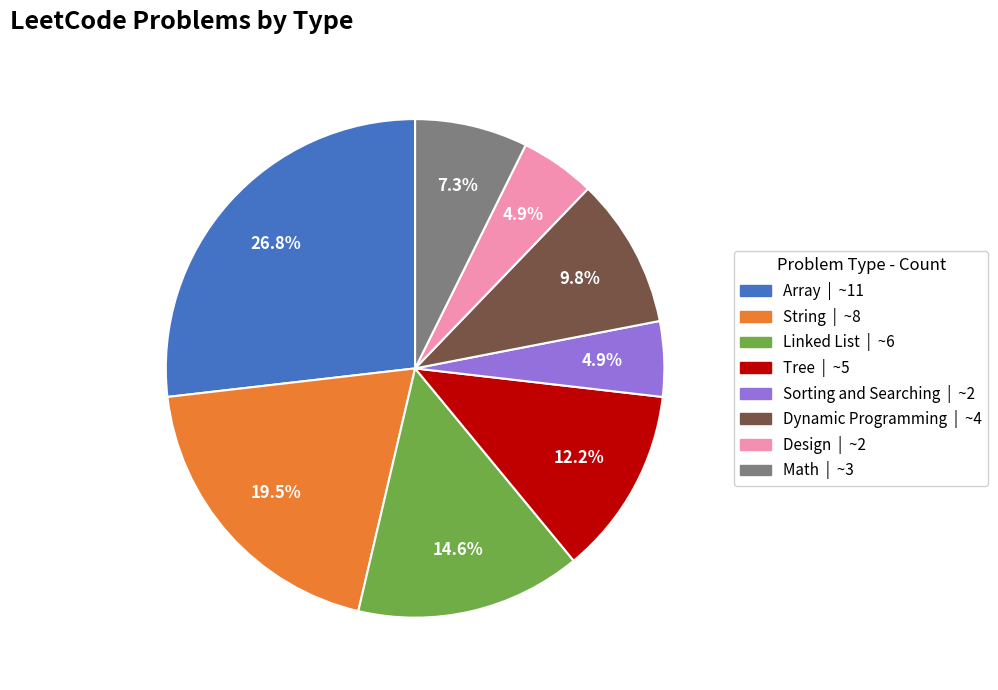

Does Dynamic Programming account for over 50% of the chart?

No